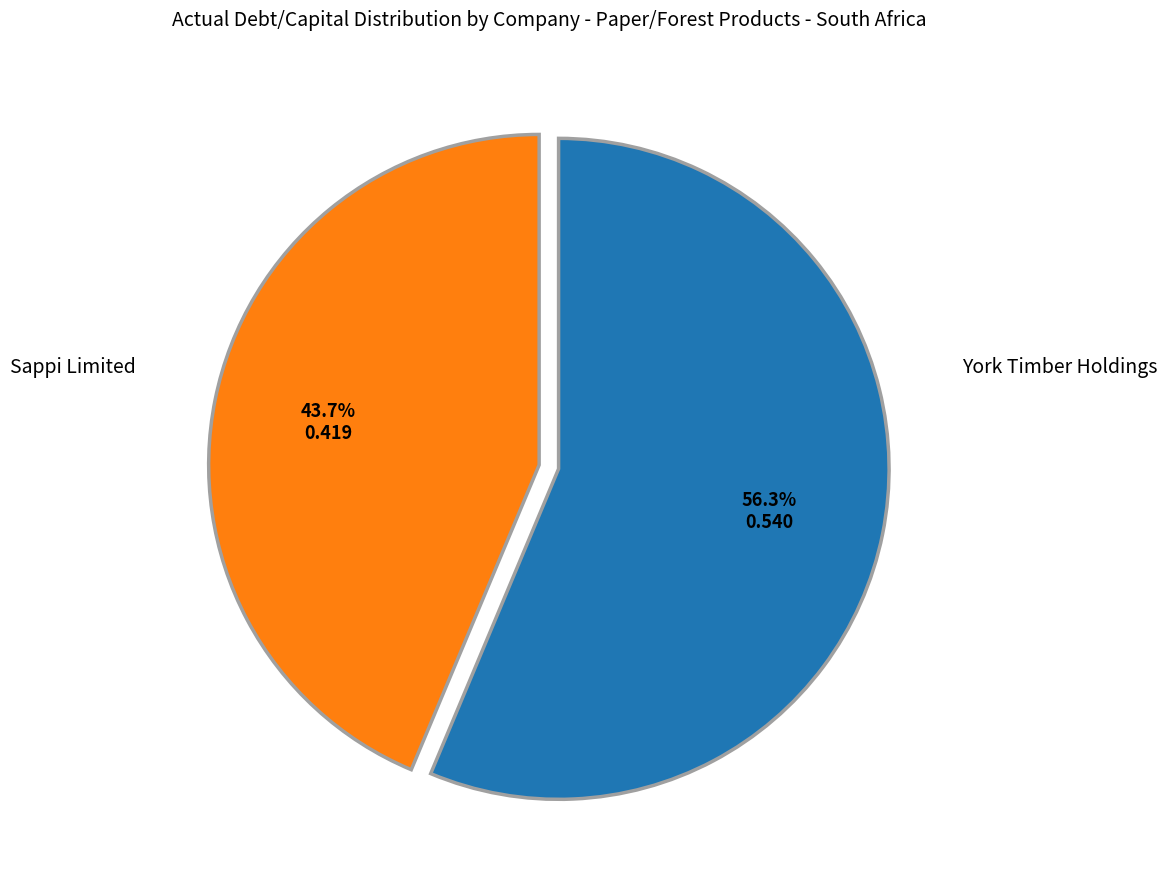

How many segments does this pie chart have?

2